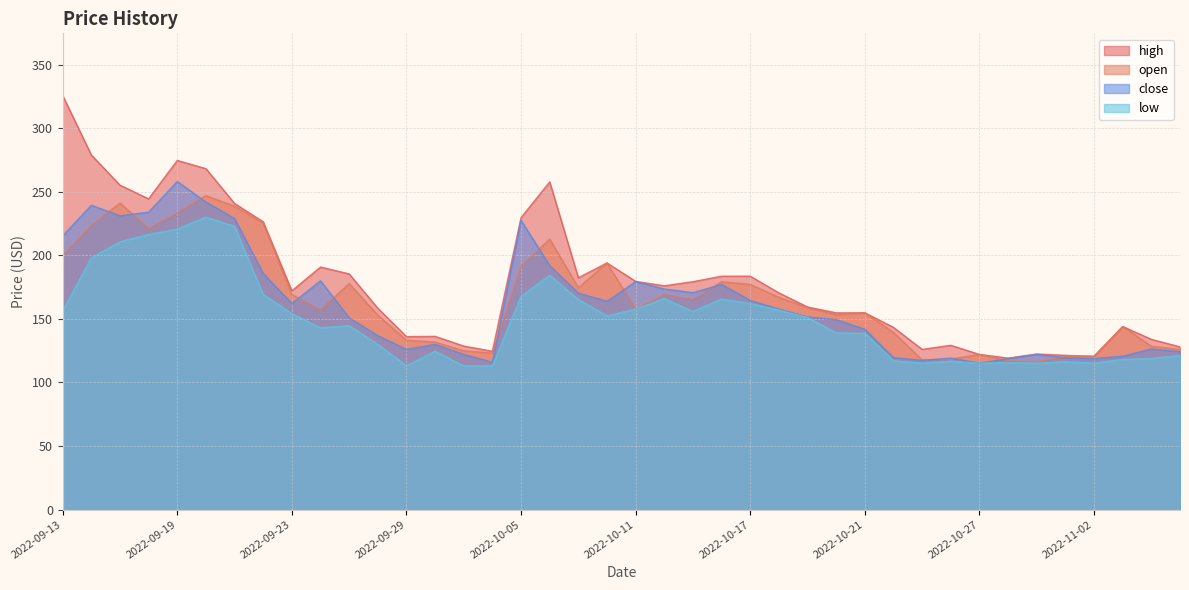

How many data points in close are less than 157?

20